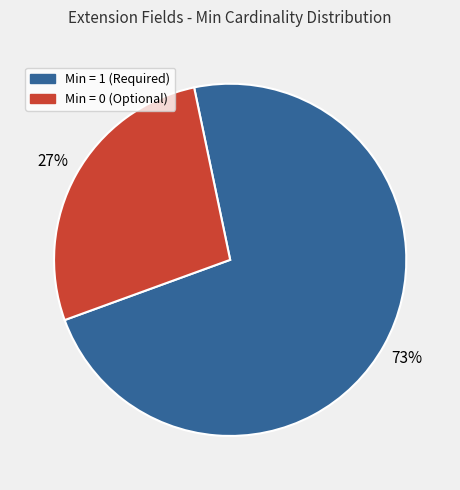

To the nearest percent, what is the average slice percentage?

50%